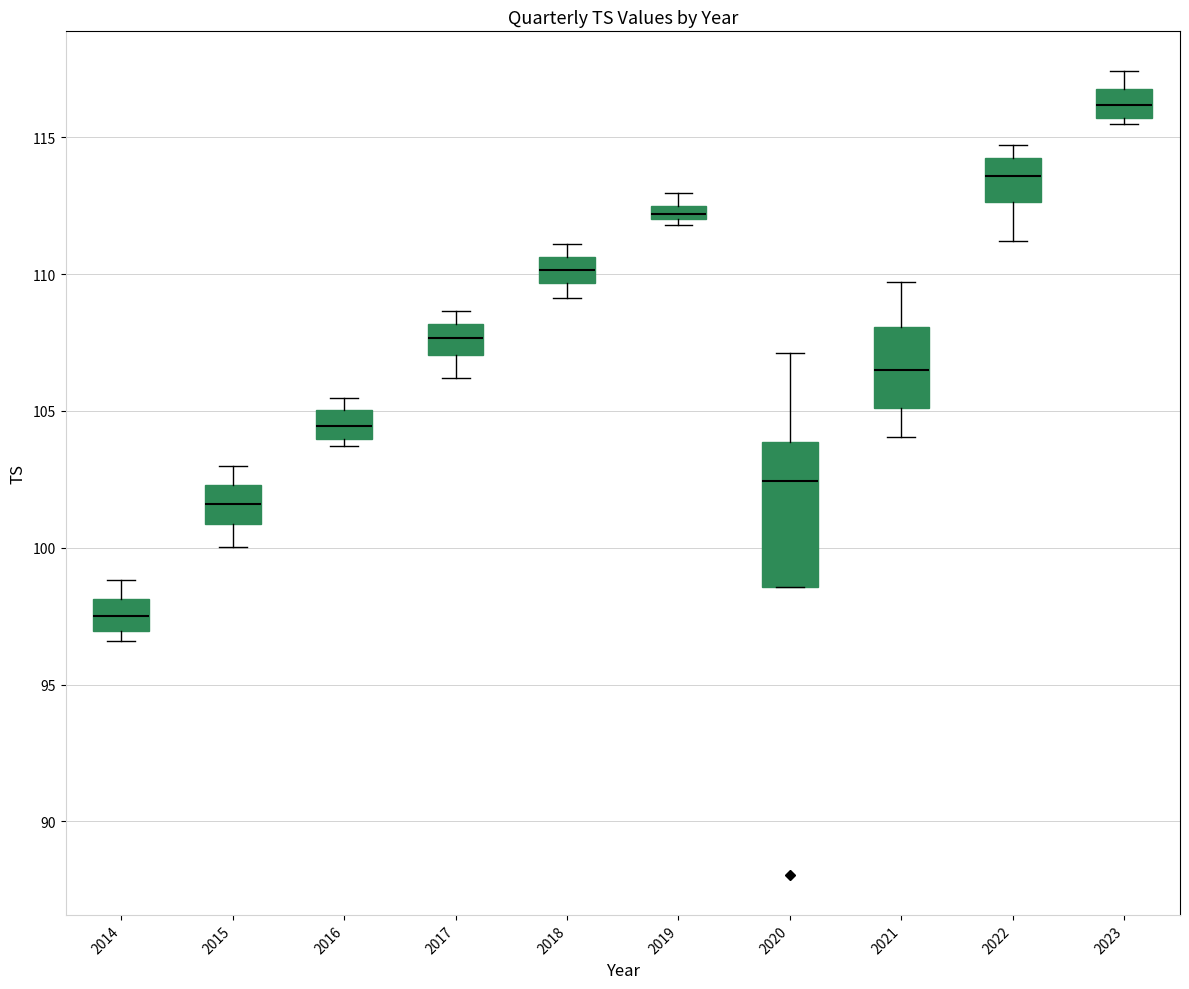

Where does the lower whisker of the box at x = 2021 end on the y-axis? The values are not printed on the chart, so give them approximately, as read against the axis.

104.0